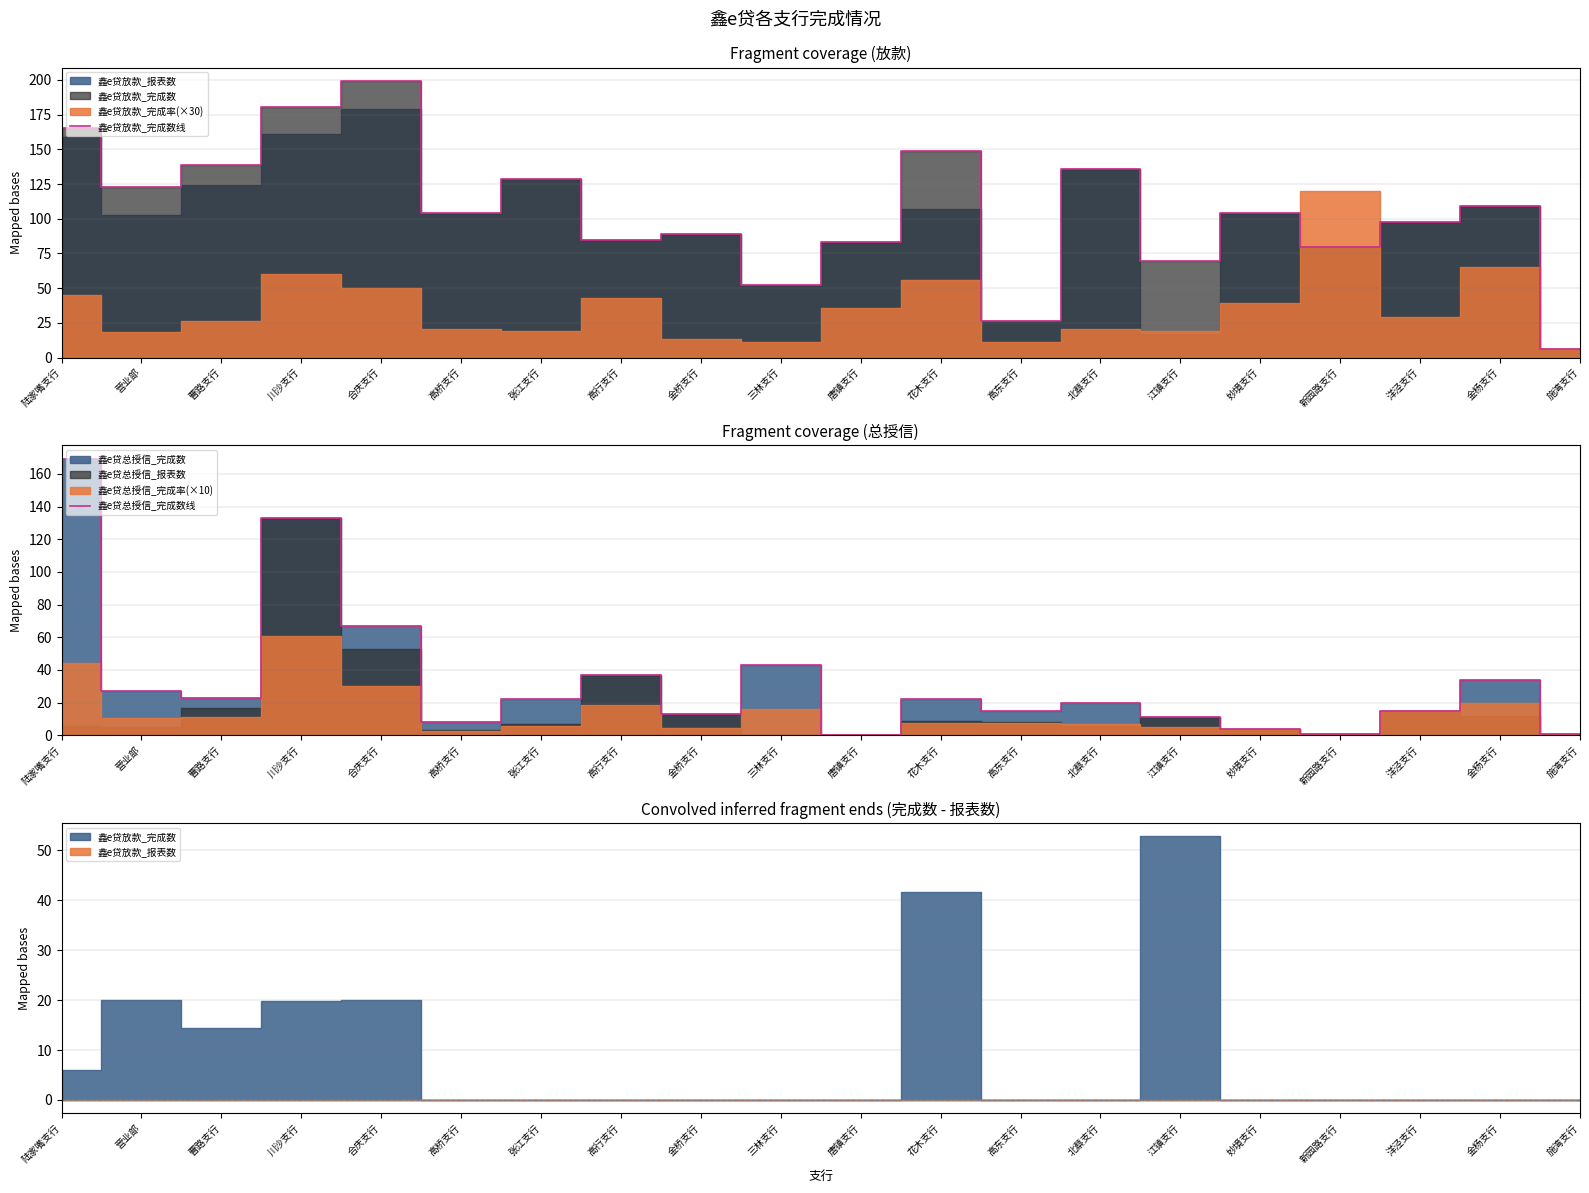

Reading left to right, list all the values displayed in this chart.

鑫e贷放款_完成数线: 165.1	123.0	138.4	180.8	199.0	104.0	129.0	85.0	89.0	52.0	83.0	148.7	26.0	136.0	69.8	104.0	80.0	98.0	109.0	6.0
鑫e贷总授信_完成数线: 169.0	27.0	23.0	133.0	67.0	8.0	22.0	37.0	13.0	43.0	0.0	22.0	15.0	20.0	11.0	4.0	1.0	15.0	34.0	1.0